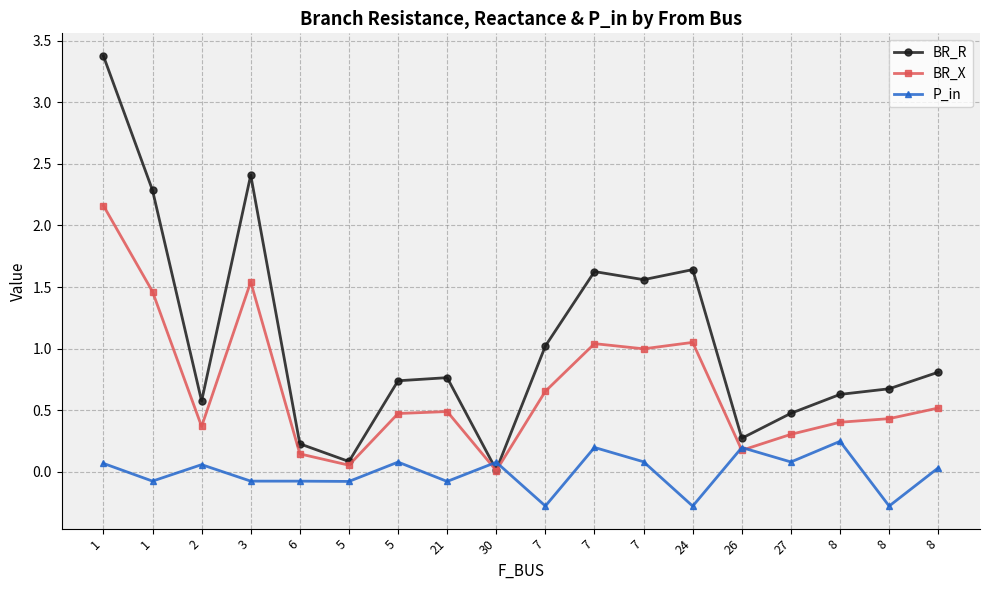

Reading left to right, what are all the values shown in this chart?

BR_R: 1=3.4	1=2.3	2=0.6	3=2.4	6=0.2	5=0.1	5=0.7	21=0.8	30=0.0	7=1.0	7=1.6	7=1.6	24=1.6	26=0.3	27=0.5	8=0.6	8=0.7	8=0.8
BR_X: 1=2.2	1=1.5	2=0.4	3=1.5	6=0.1	5=0.1	5=0.5	21=0.5	30=0.0	7=0.7	7=1.0	7=1.0	24=1.1	26=0.2	27=0.3	8=0.4	8=0.4	8=0.5
P_in: 1=0.1	1=-0.1	2=0.1	3=-0.1	6=-0.1	5=-0.1	5=0.1	21=-0.1	30=0.1	7=-0.3	7=0.2	7=0.1	24=-0.3	26=0.2	27=0.1	8=0.2	8=-0.3	8=0.0